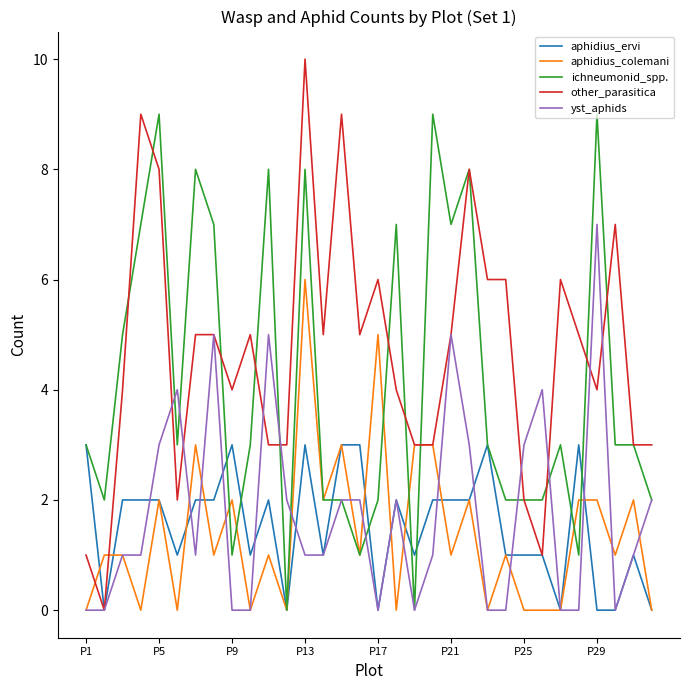

Which series has the widest spread of values?

other_parasitica